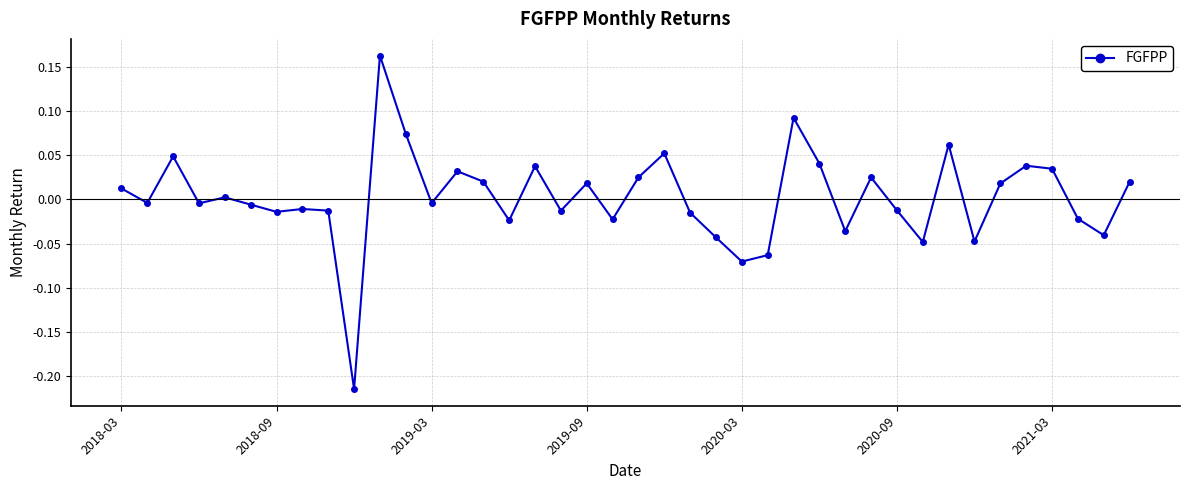

True or false: the data has more than 2 interior local peaks.

True